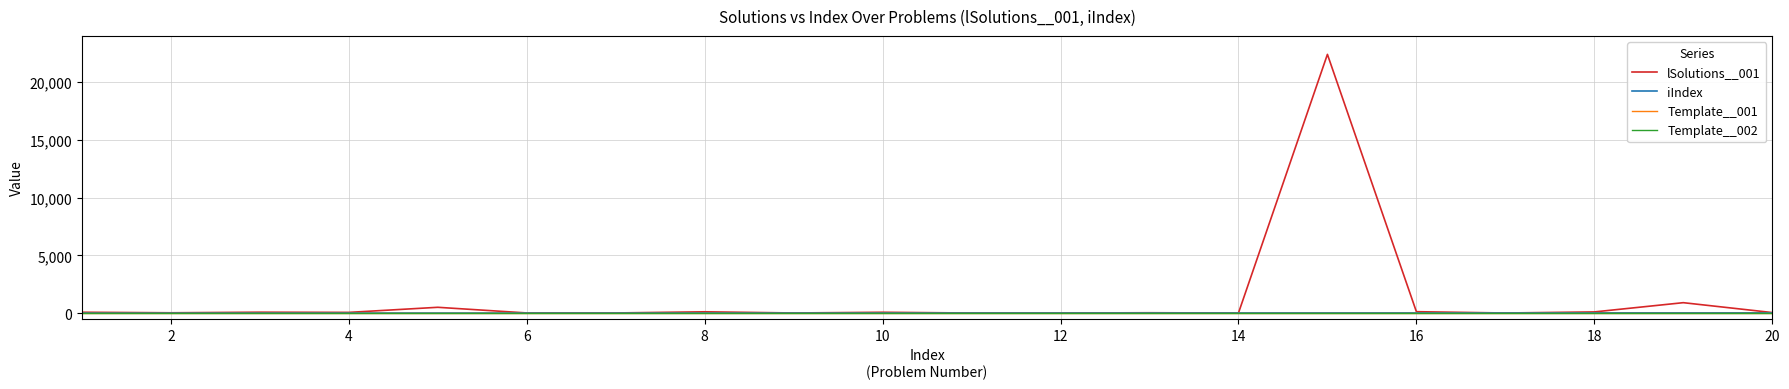

Which series has the largest total across all categories?

lSolutions__001